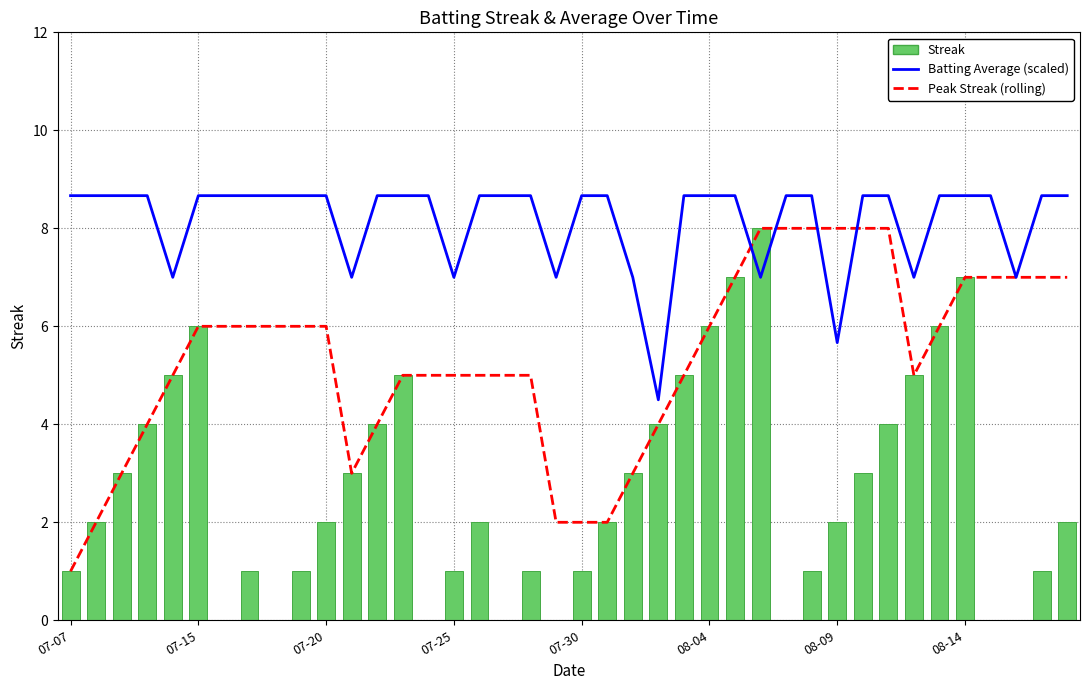

Is it true that Peak Streak (rolling) equals 8.6 at 07-20?

False